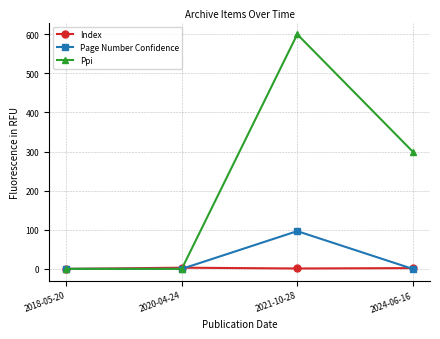

What is the sum of all Index values?

6.0